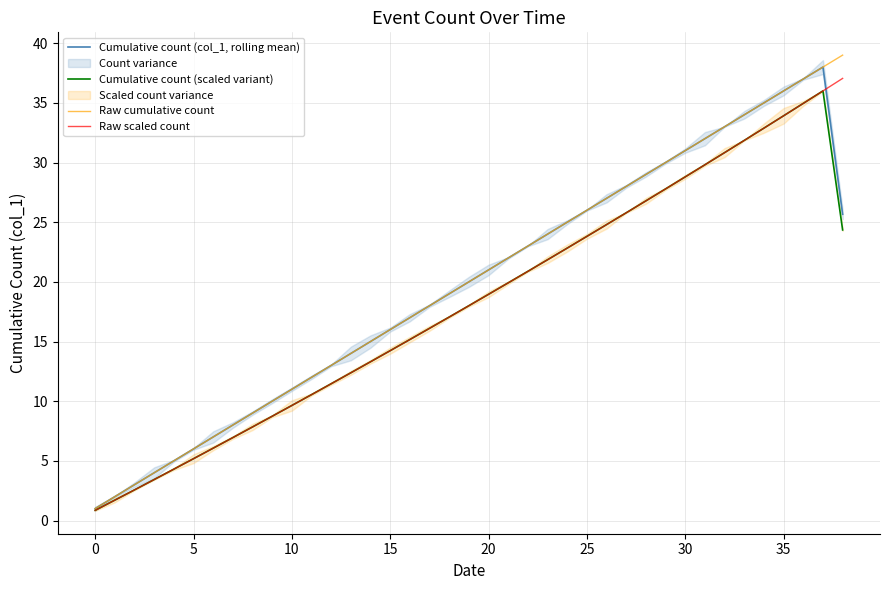

At how many categories does at least one series exceed 16?

23